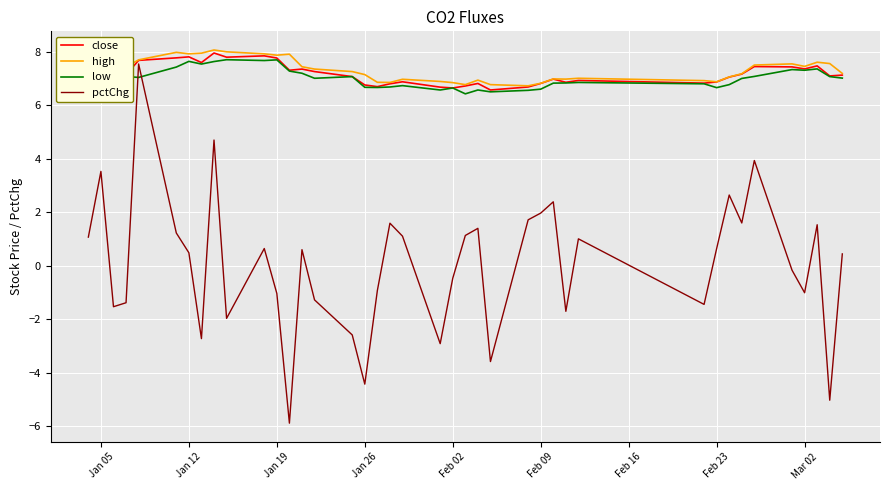

Which series has the widest spread of values?

pctChg